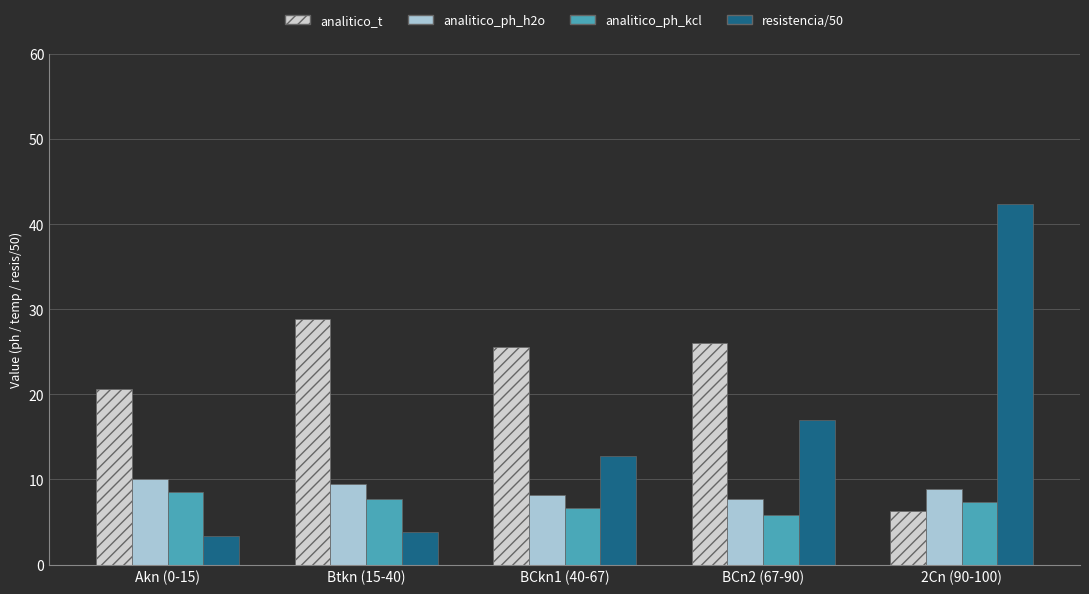

How many series are shown in this chart?

4